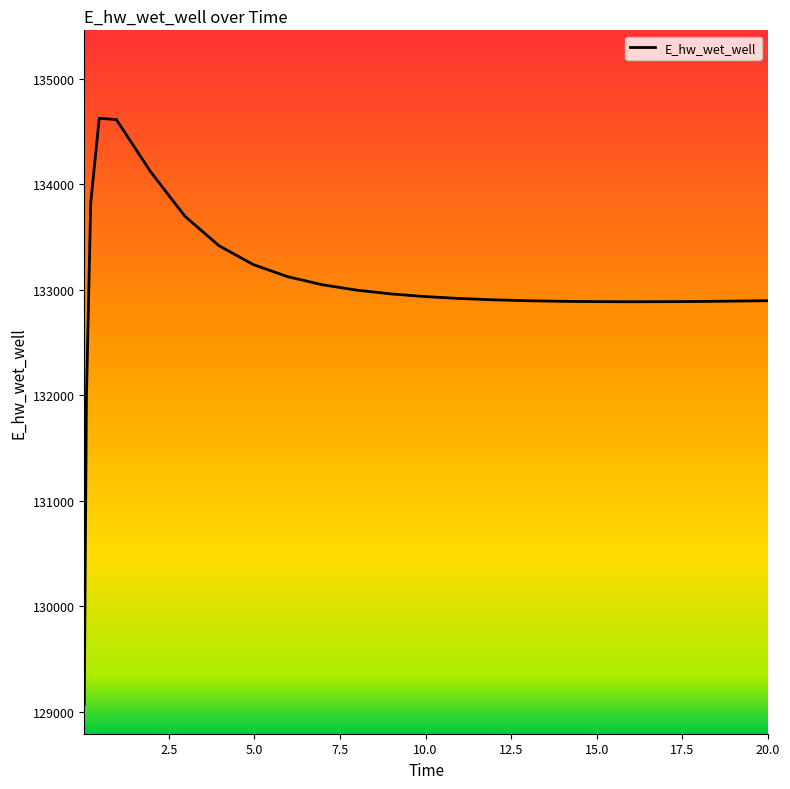

What is the minimum value shown in the chart?

129070.3